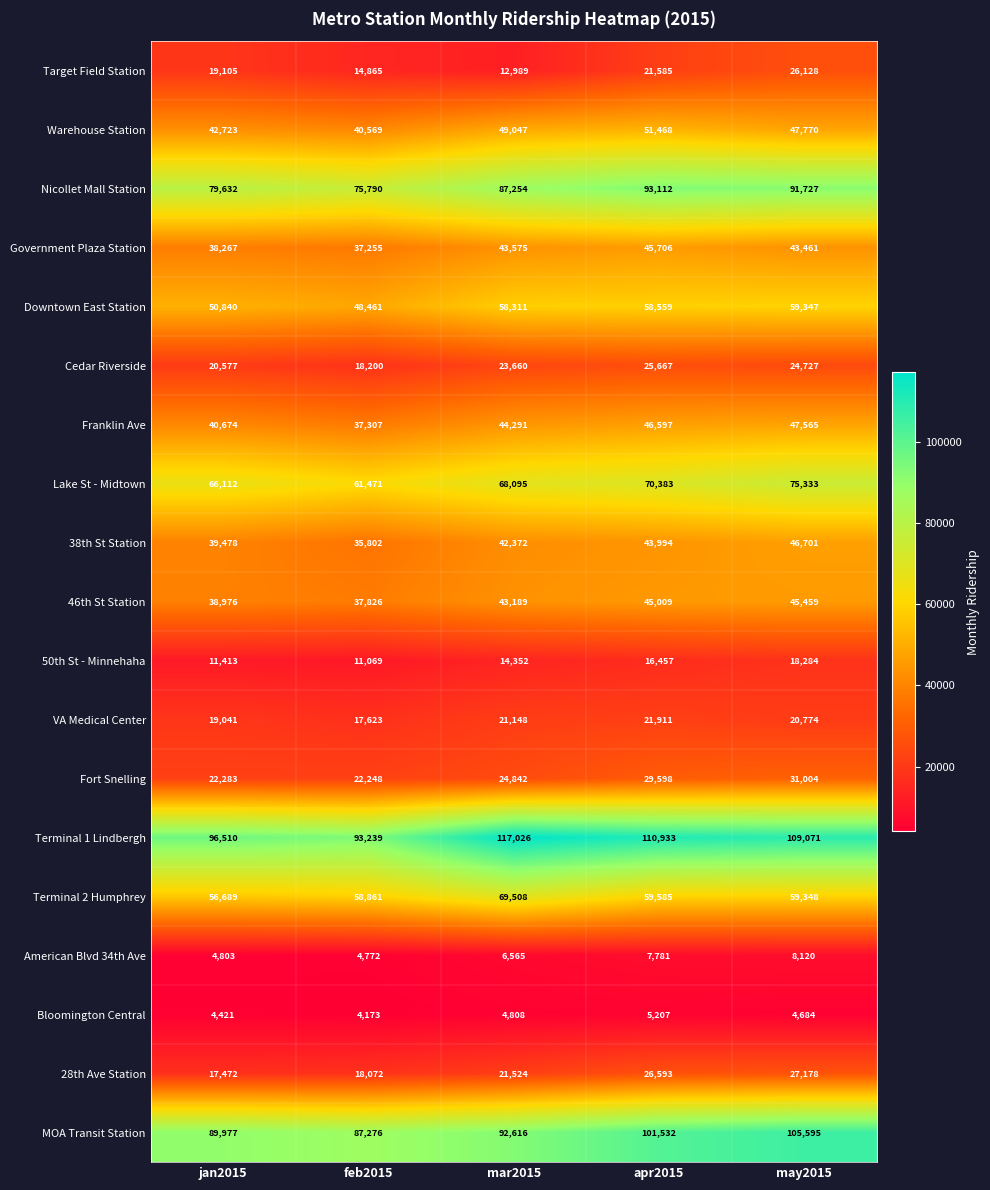

Rank the series by their maximum value, from lowest to highest.

Bloomington Central, American Blvd 34th Ave, 50th St - Minnehaha, VA Medical Center, Cedar Riverside, Target Field Station, 28th Ave Station, Fort Snelling, 46th St Station, Government Plaza Station, 38th St Station, Franklin Ave, Warehouse Station, Downtown East Station, Terminal 2 Humphrey, Lake St - Midtown, Nicollet Mall Station, MOA Transit Station, Terminal 1 Lindbergh